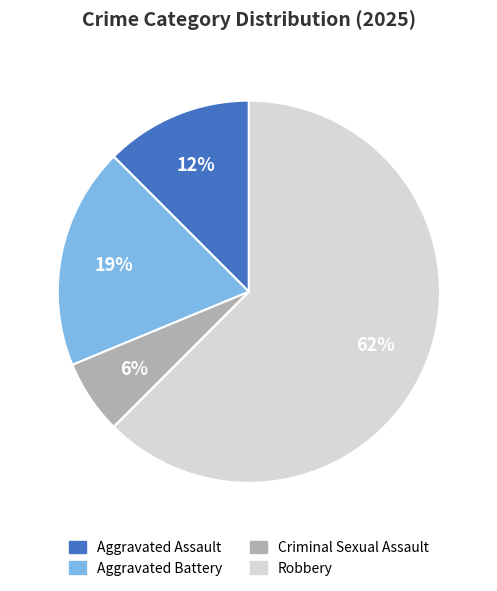

Which has a higher value, Aggravated Battery or Robbery?

Robbery